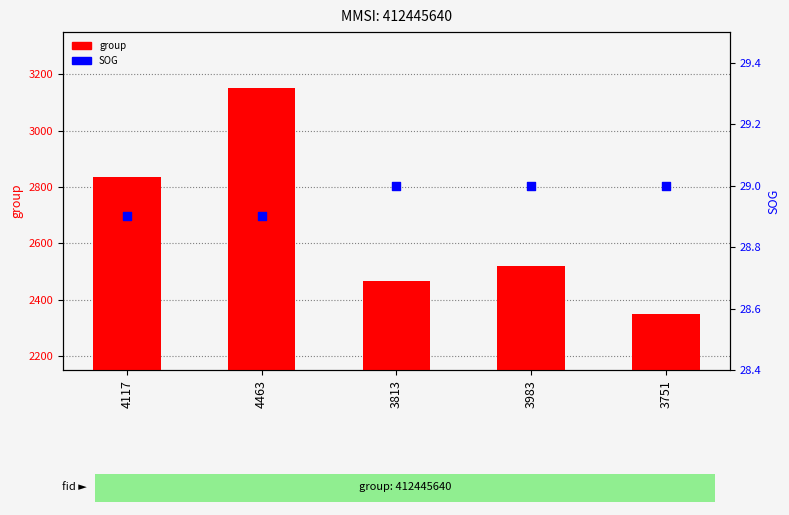

Is the value of SOG at 3813 greater than the value of group at 4117?

No